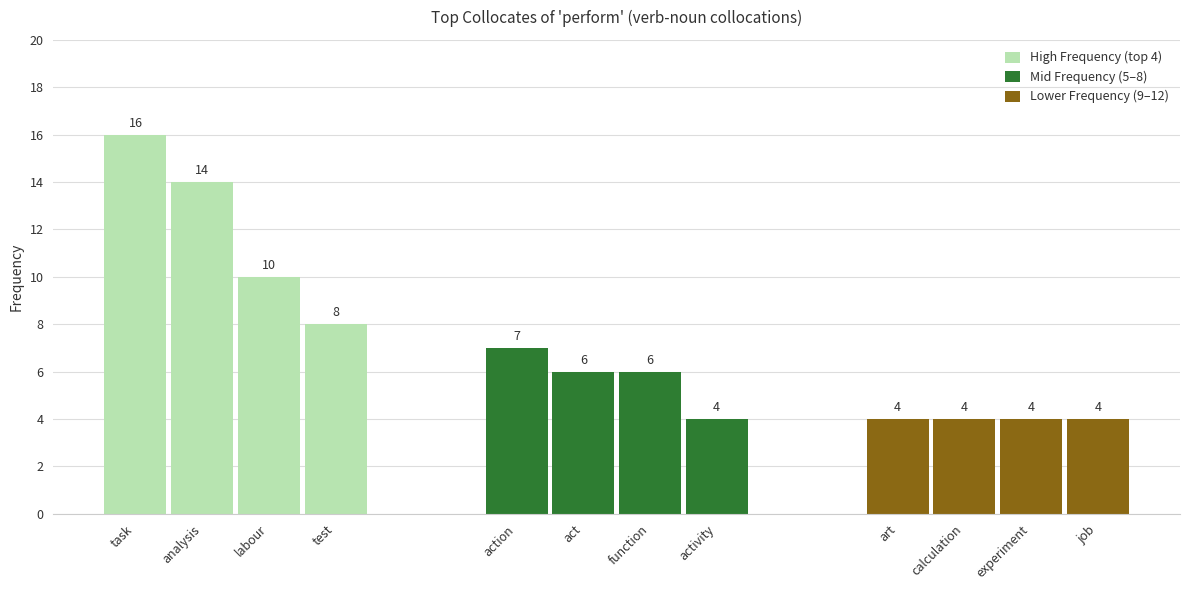

At which label is the value closest to 10?

labour